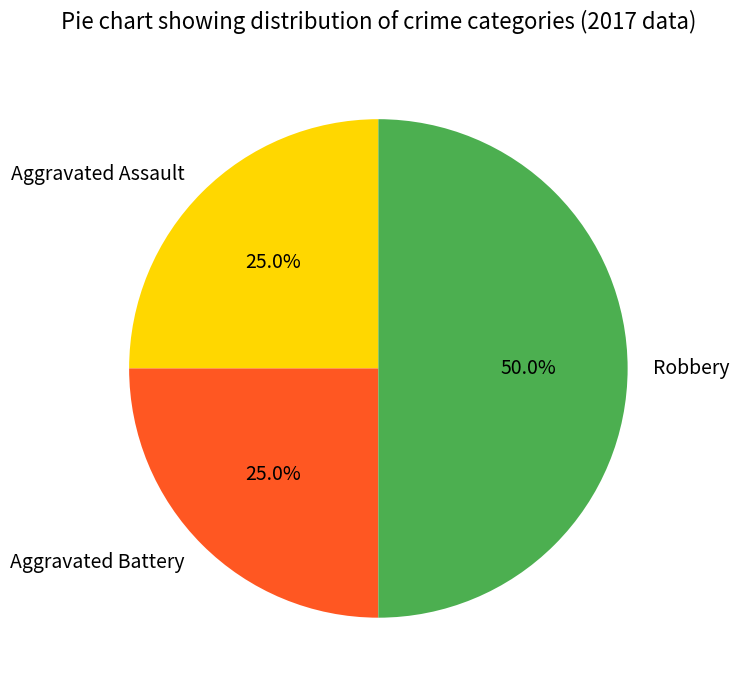

Which has a higher value, Aggravated Battery or Robbery?

Robbery